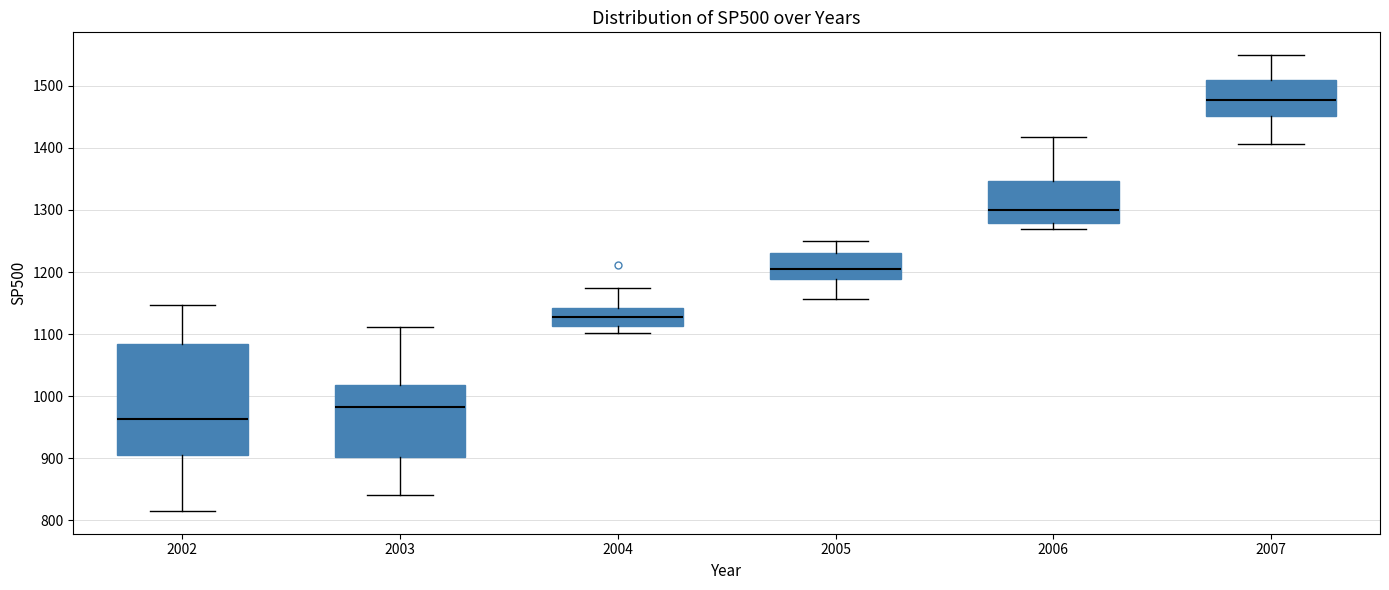

Which box is the tallest, from its lower edge to its upper edge?

2002